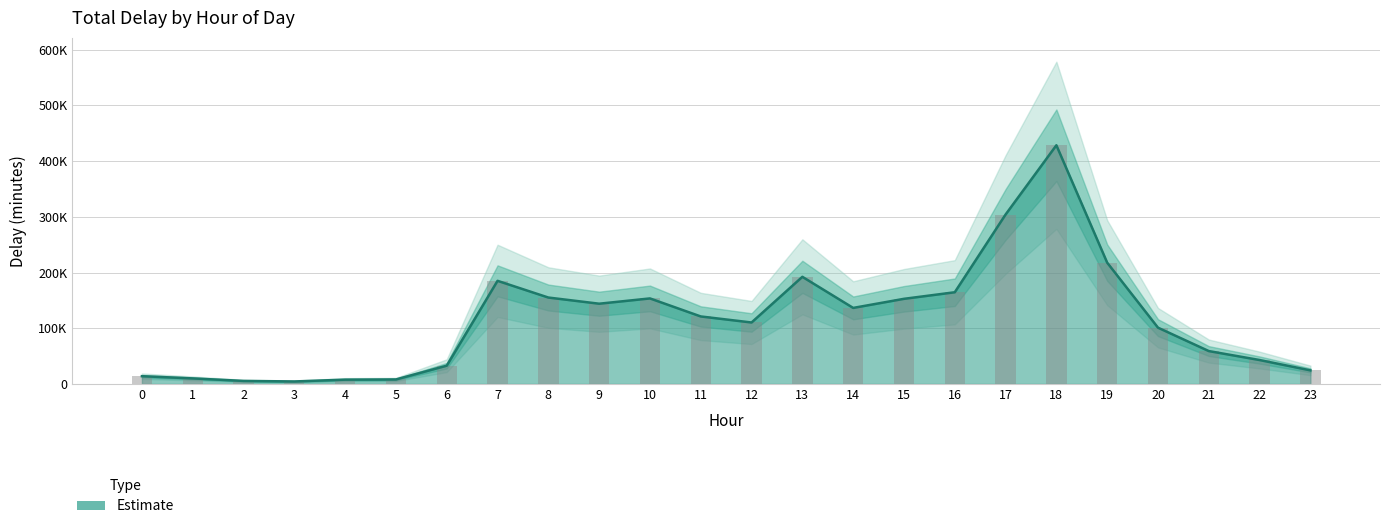

What is the average value?

115634